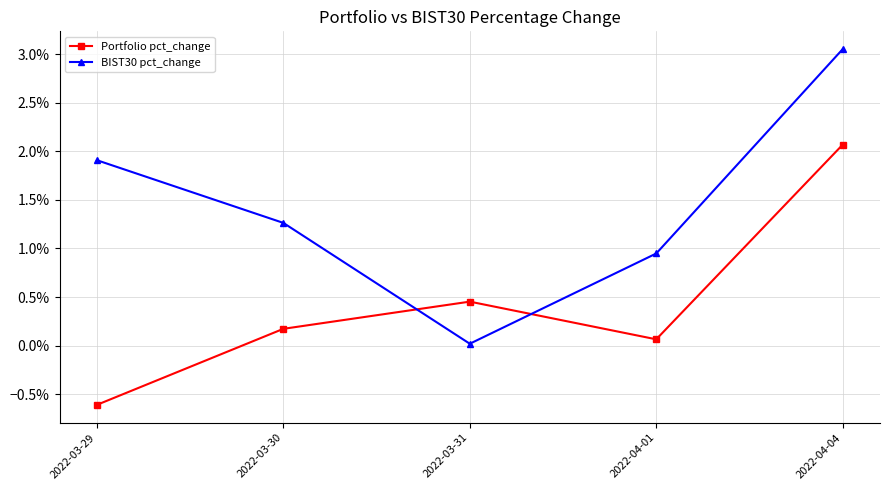

Where does the Portfolio pct_change series first go above 0?

2022-03-30